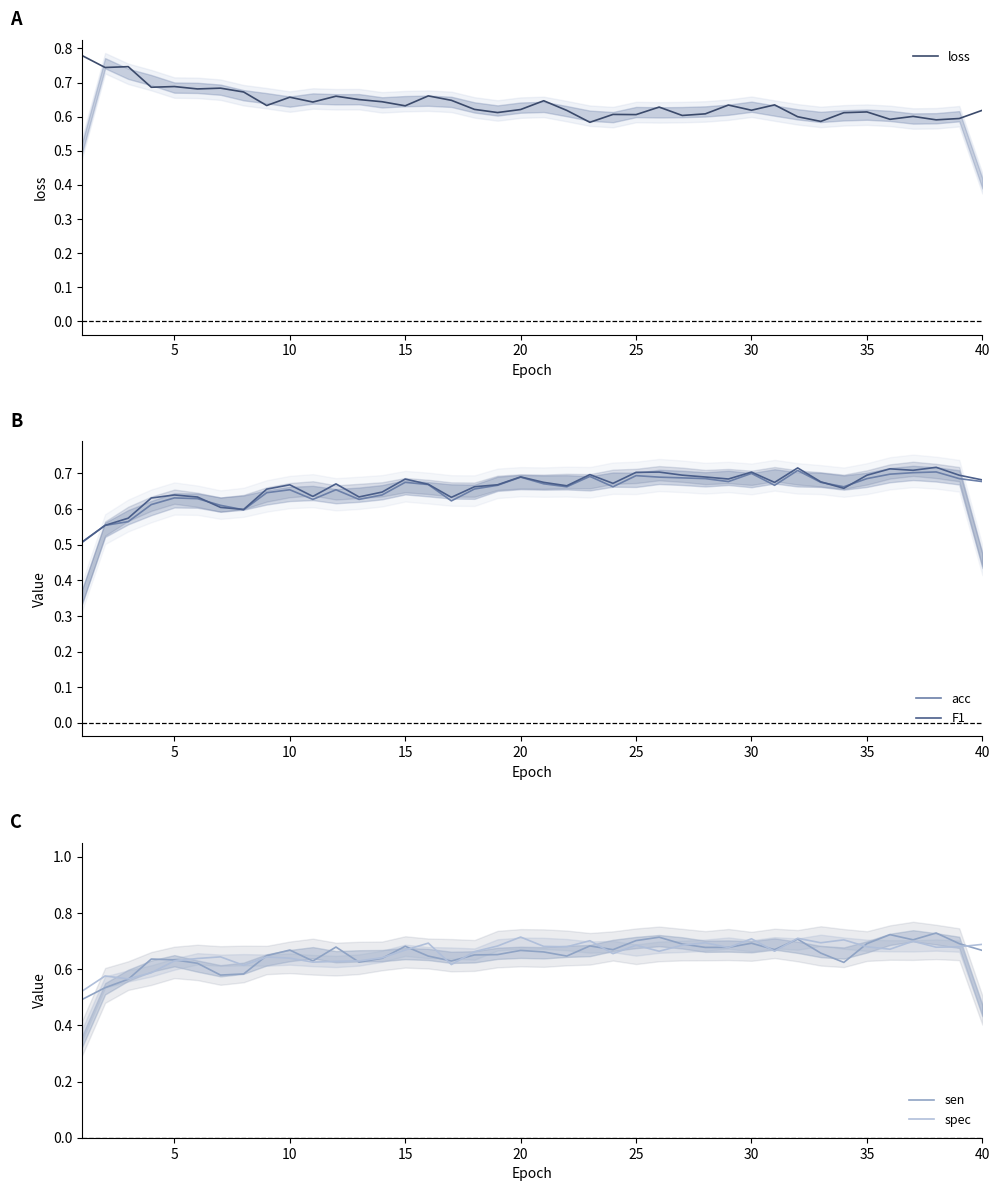

What is the minimum value for acc?

0.5